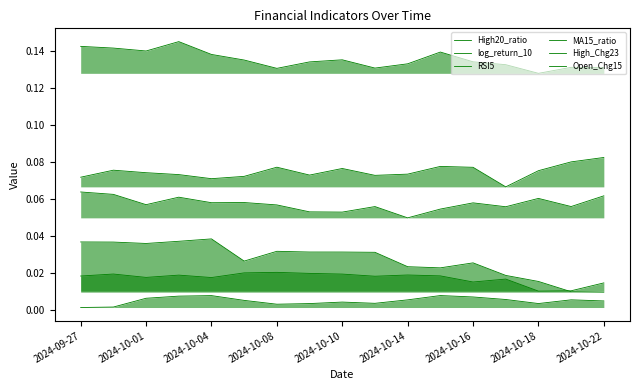

True or false: High20_ratio and log_return_10 intersect in this chart.

False